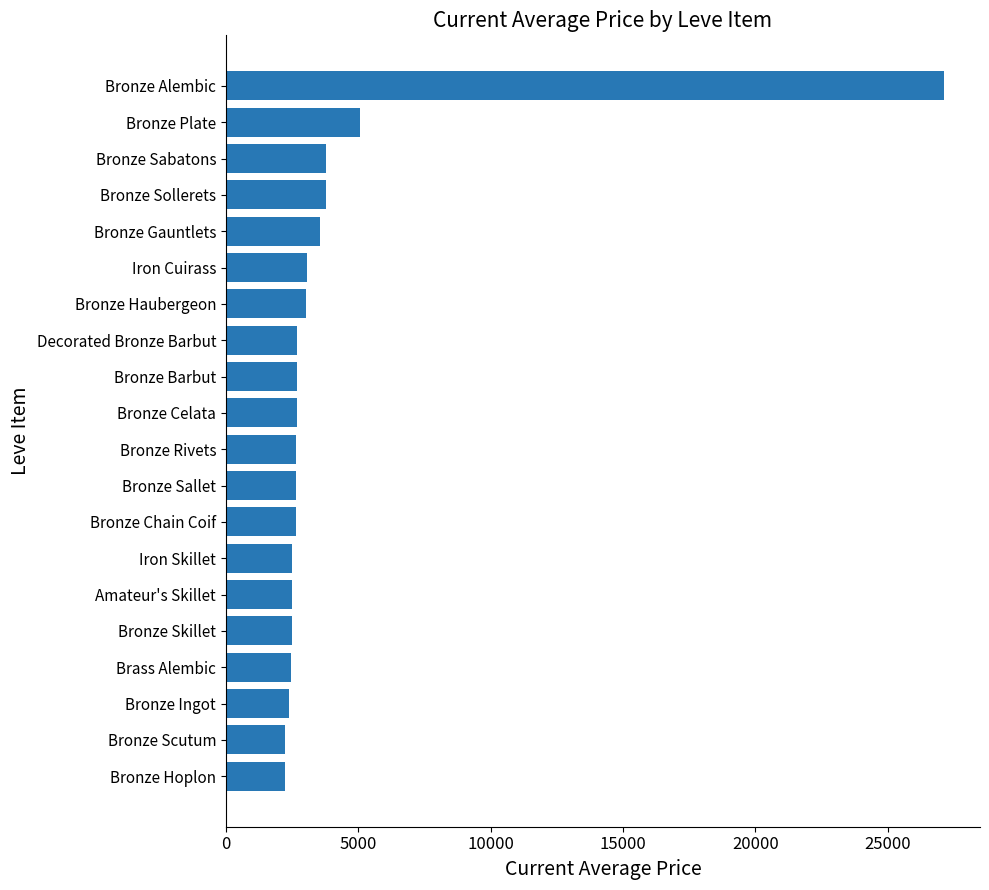

Between Bronze Hoplon and Bronze Alembic, which is larger?

Bronze Alembic